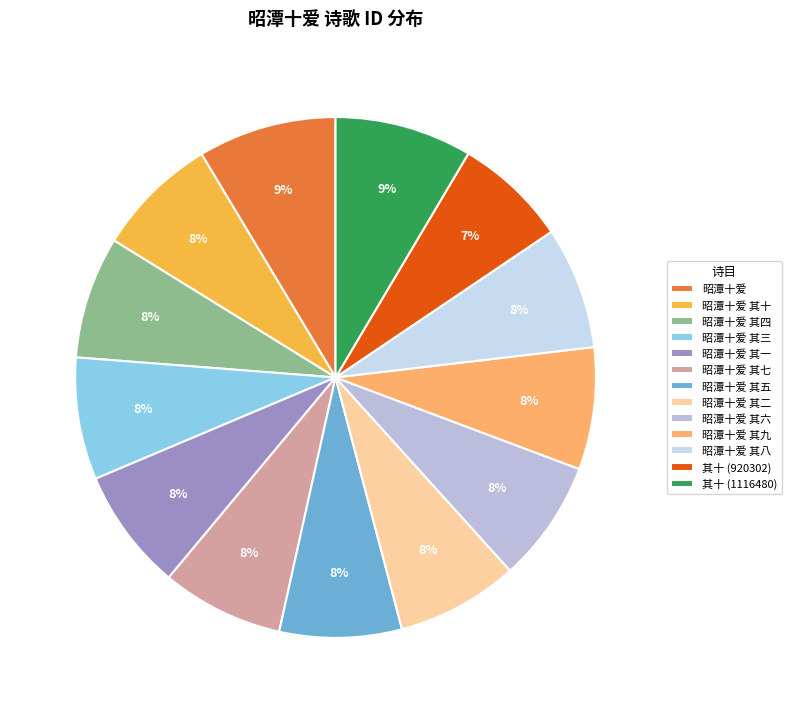

To the nearest percent, what portion does 昭潭十爱 其七 represent?

8%